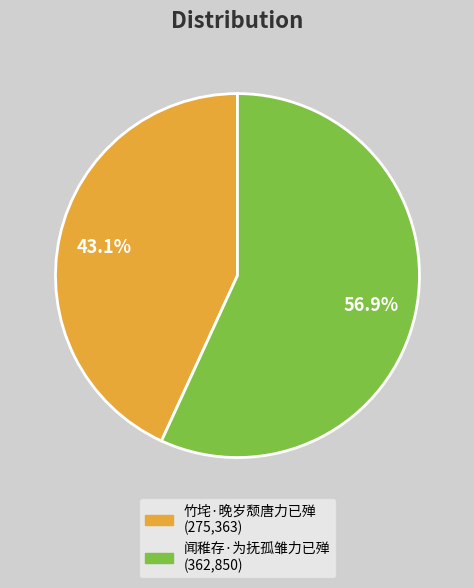

Count the number of slices in the pie.

2